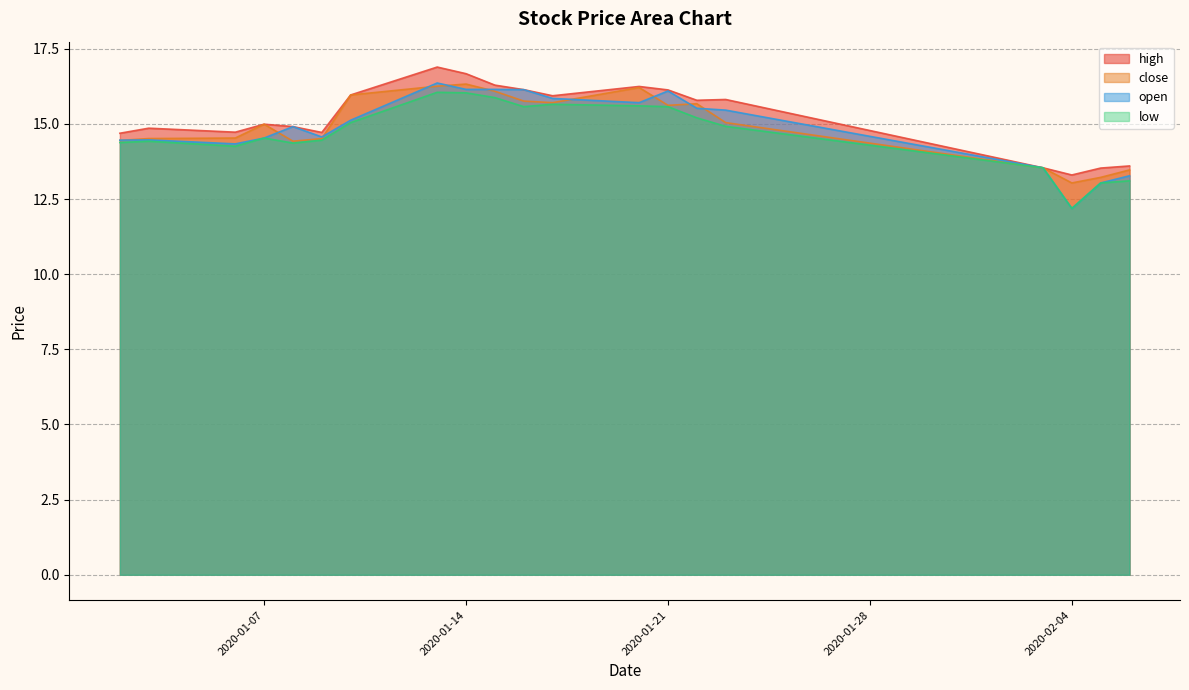

Does the chart have visible grid lines?

Yes